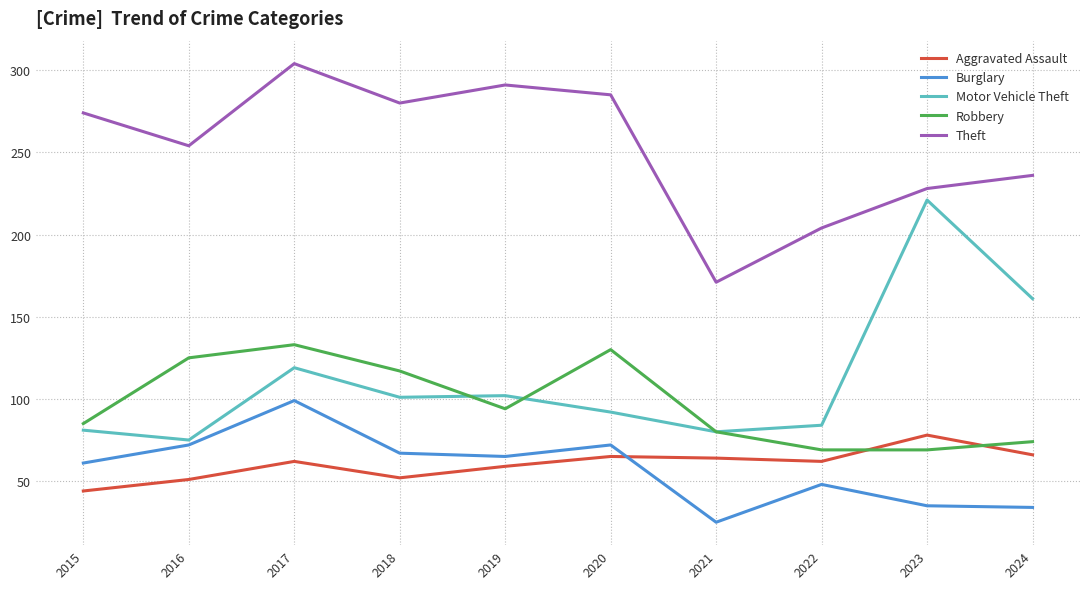

True or false: Theft has a value of 280 at 2018.

True